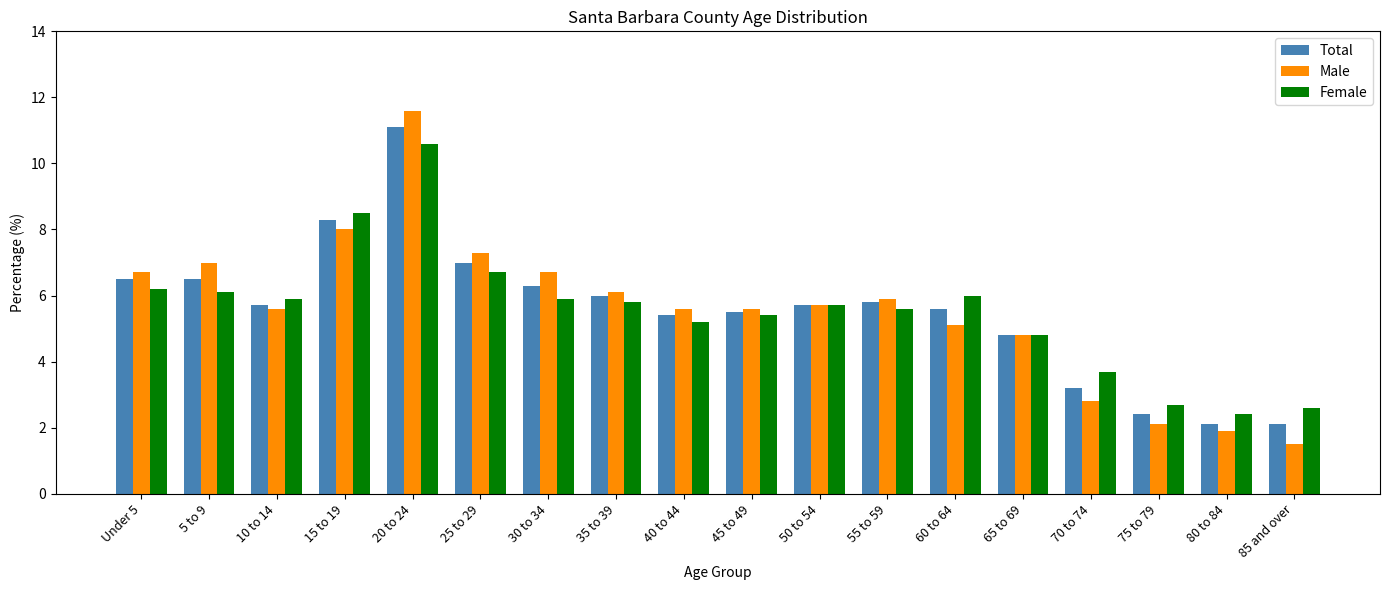

What position from the left is 85 and over?

18